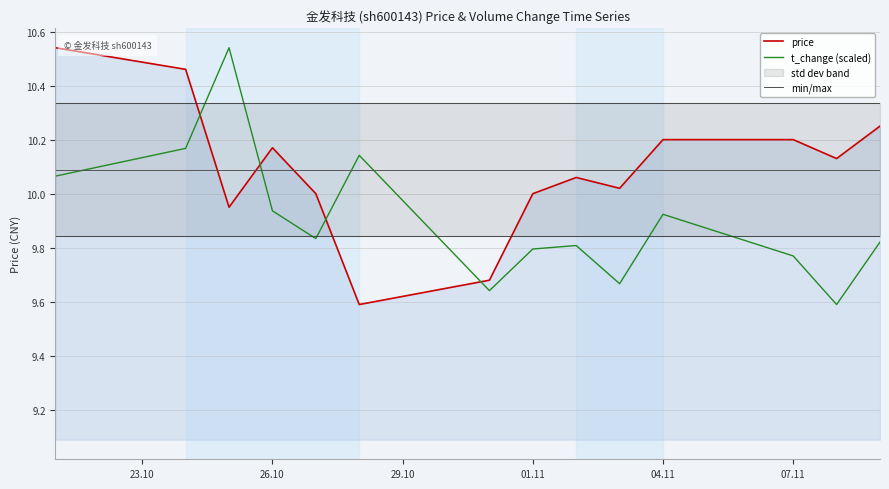

What is the value of the min/max point at the 8th from the left?

10.3